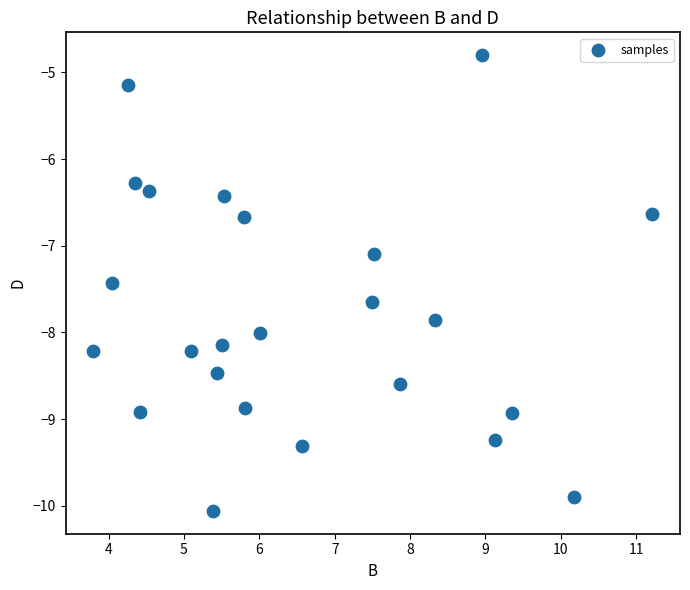

What is the range of Y values (max minus min)?

5.3